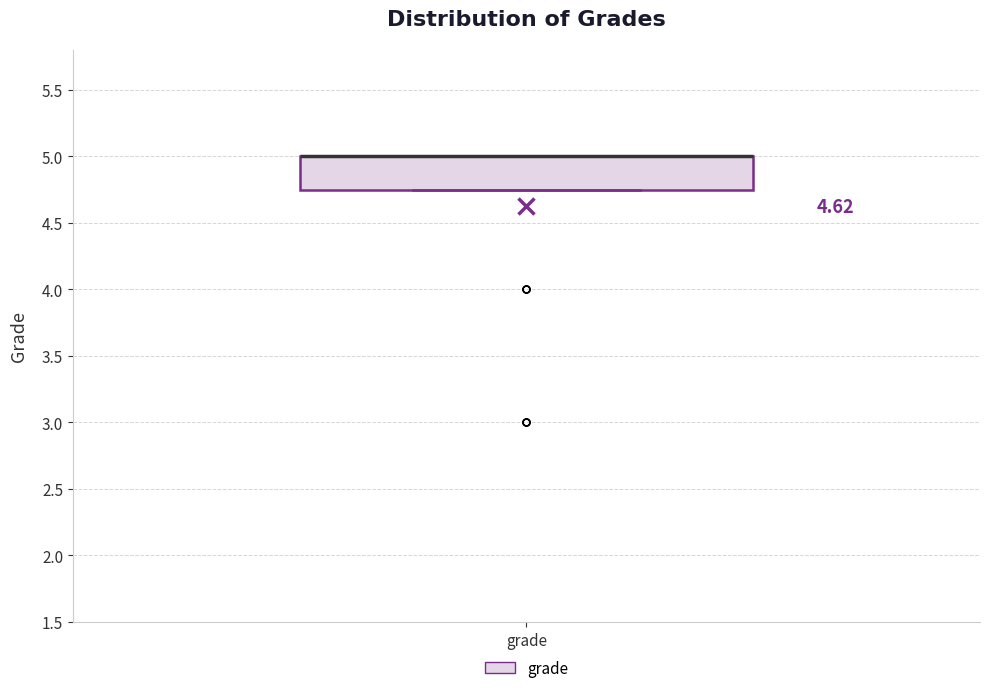

Where is the upper edge of the box for grade on the y-axis? The values are not printed on the chart, so give them approximately, as read against the axis.

5.00